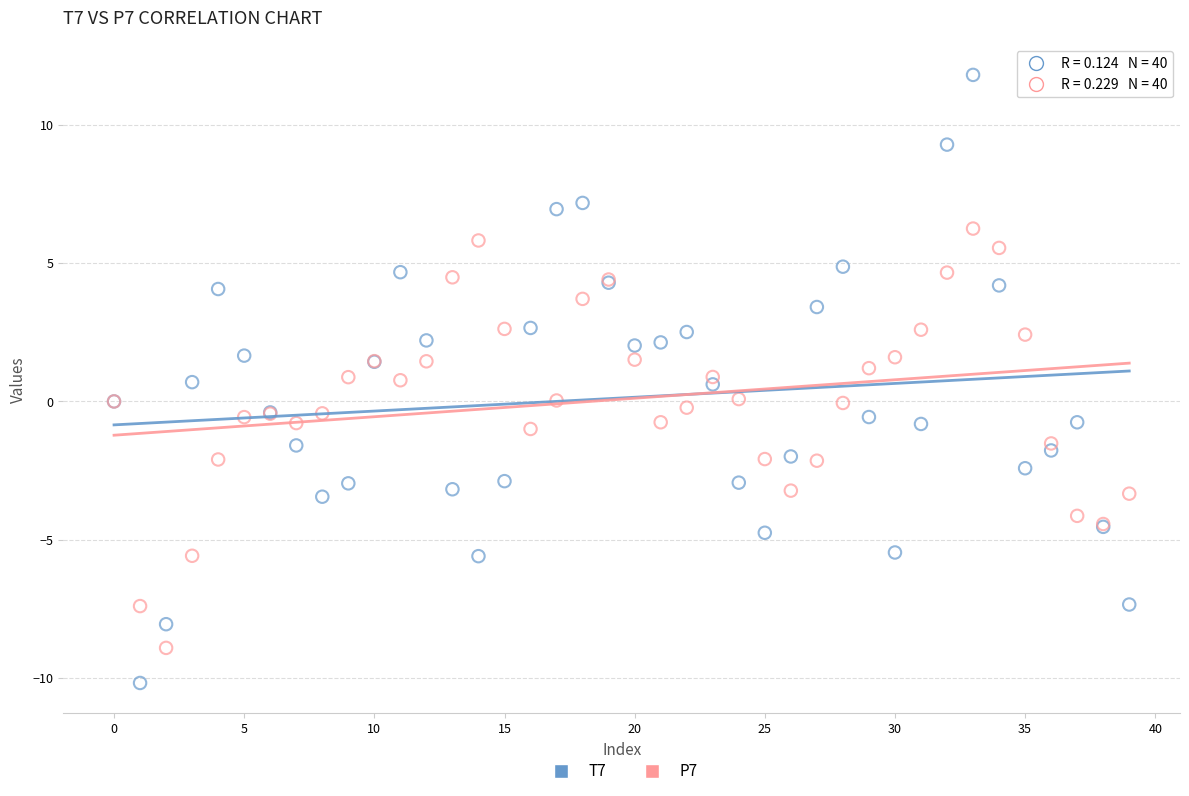

What are all the series names shown in the legend?

T7, P7